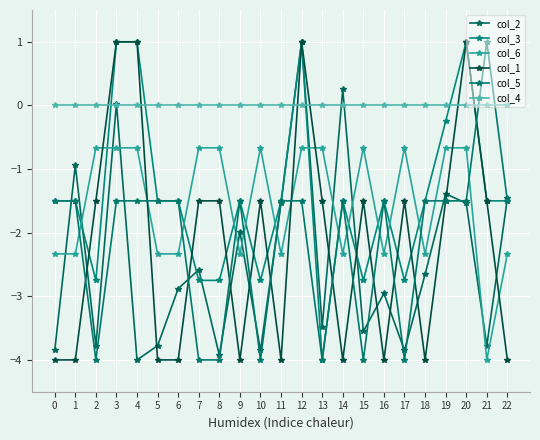

What is the difference between the highest and lowest values at 7?

4.0